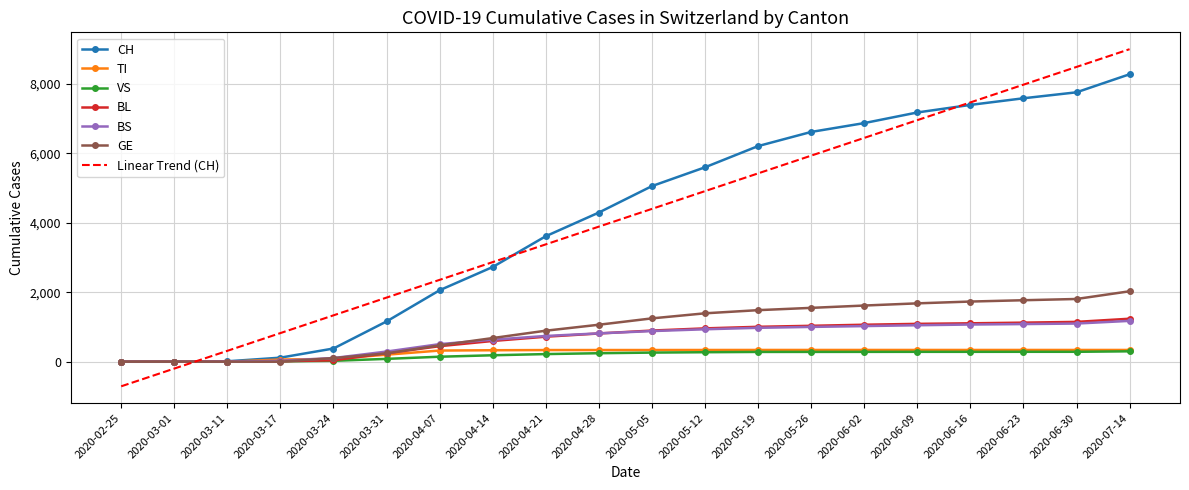

What is the spread (max minus min) of values at 2020-03-11?

313.0